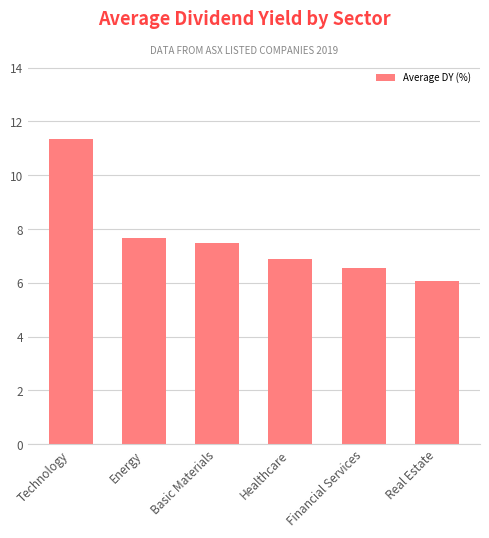

What is the label of the 4th bar from the left?

Healthcare